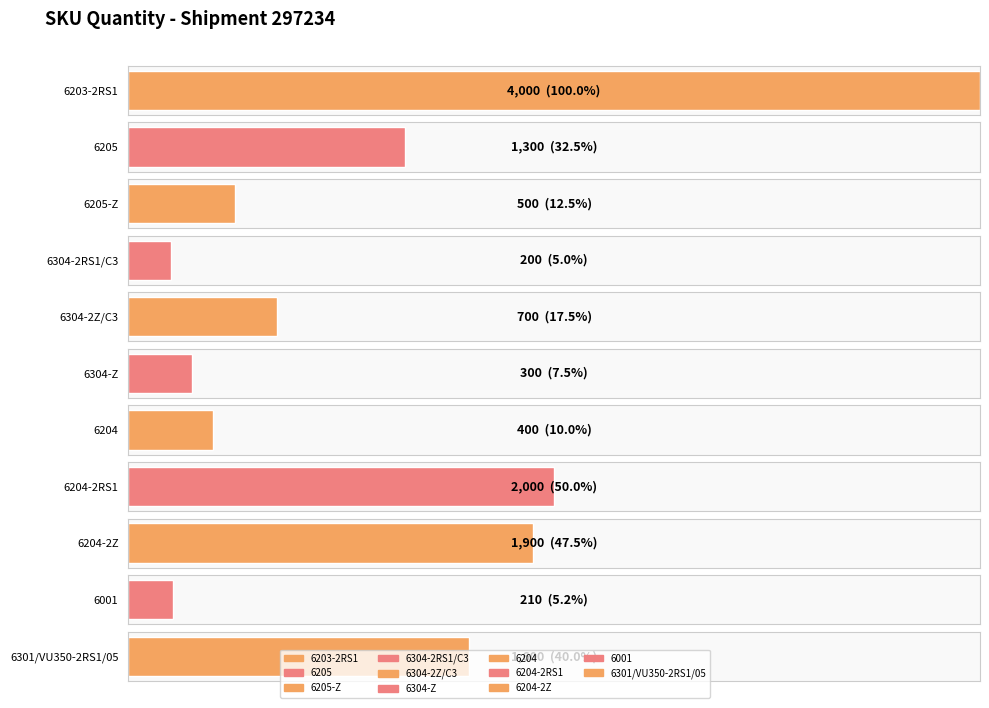

Rank the categories by value from highest to lowest.

6203-2RS1, 6204-2RS1, 6204-2Z, 6301/VU350-2RS1/05, 6205, 6304-2Z/C3, 6205-Z, 6204, 6304-Z, 6001, 6304-2RS1/C3